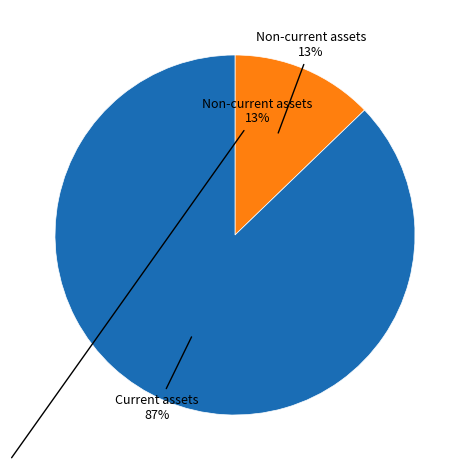

Is there any slice that represents more than half of the pie?

Yes